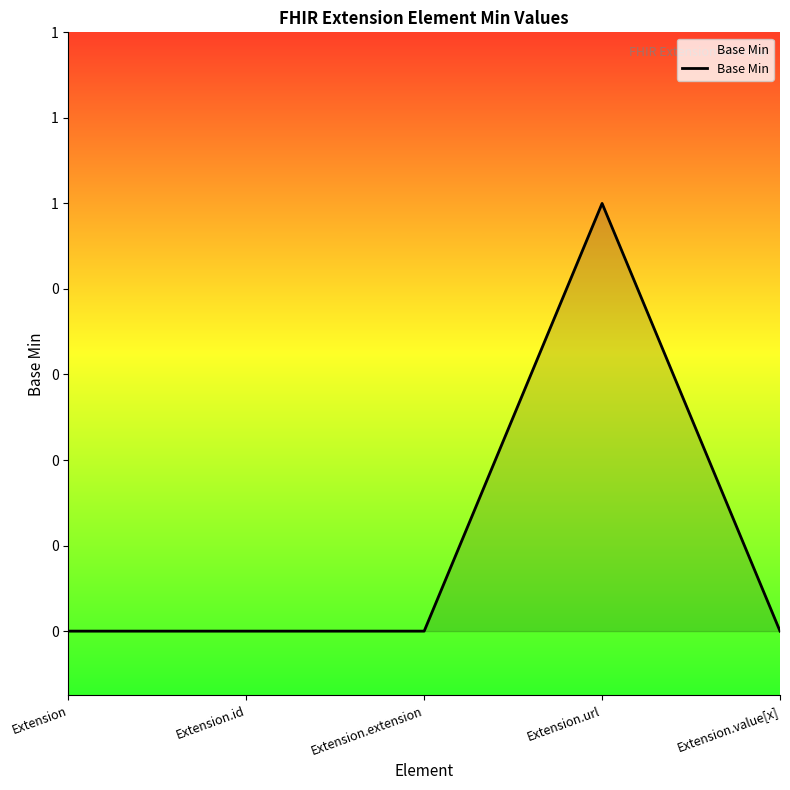

Does the chart have visible grid lines?

No